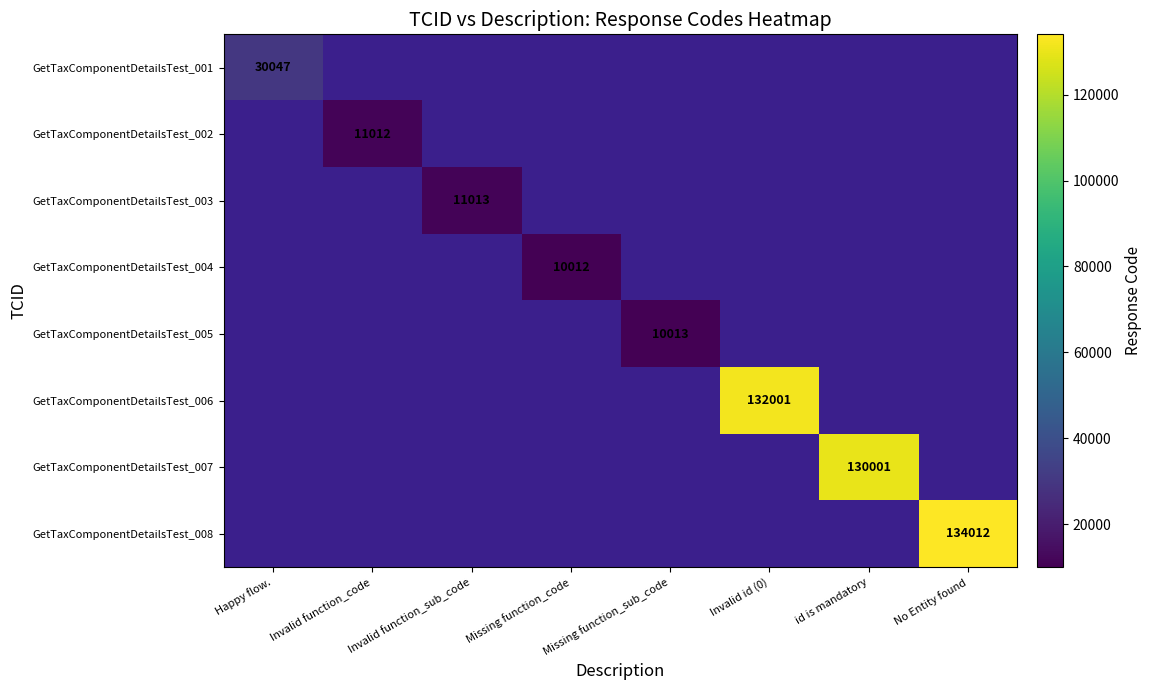

What is the maximum value shown in the chart?

134012.0